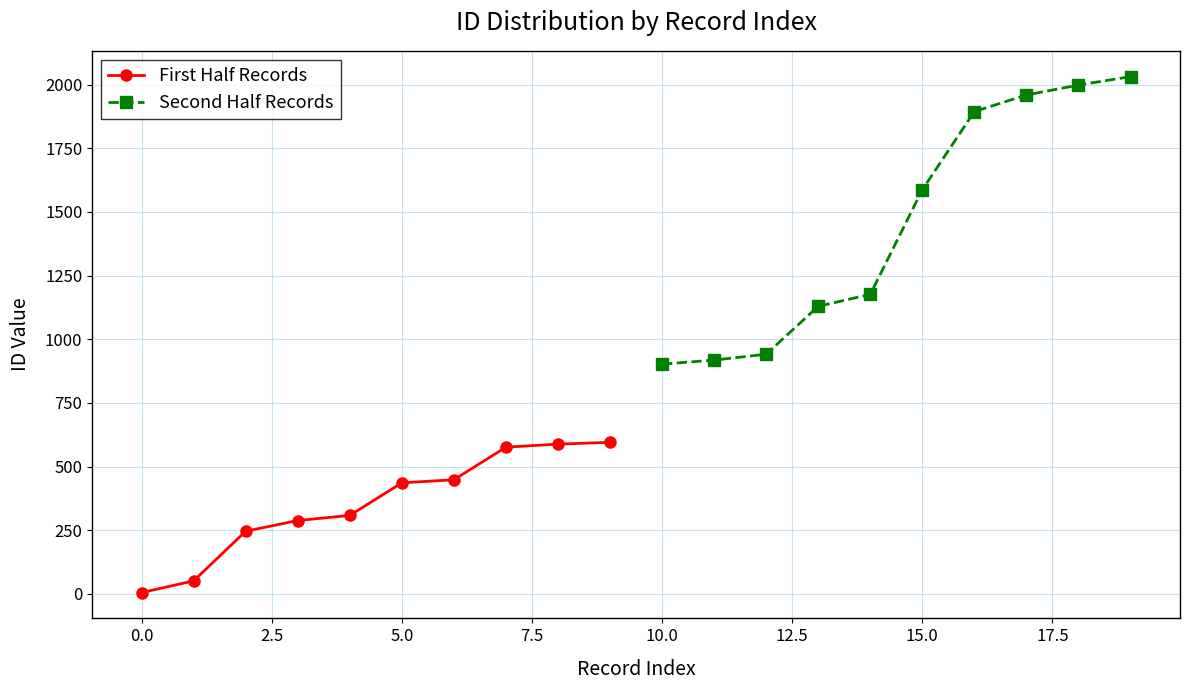

Reading left to right, list all the values displayed in this chart.

First Half Records: 5	51	246	288	308	436	448	576	588	595
Second Half Records: 902	918	941	1129	1176	1587	1894	1959	1998	2031